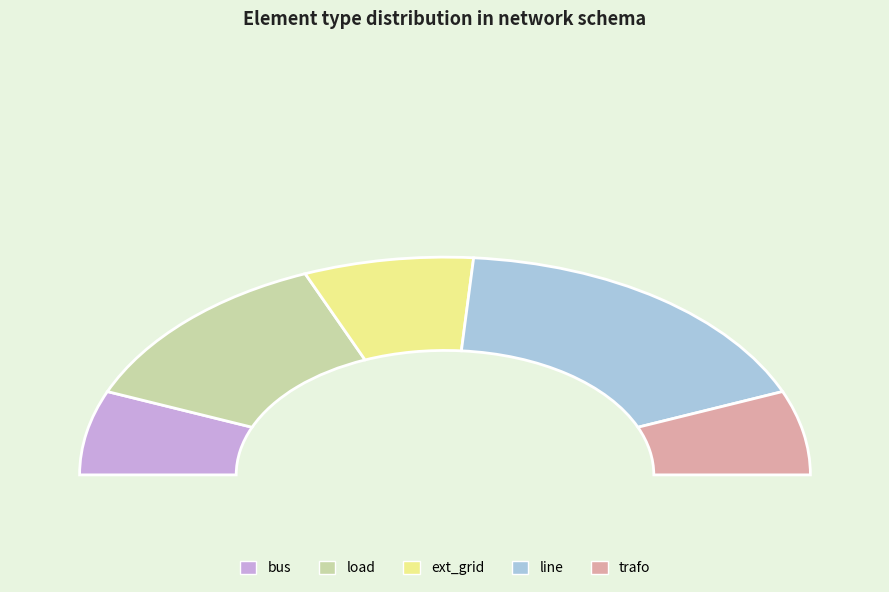

Combined, do trafo and bus account for over 50%?

No